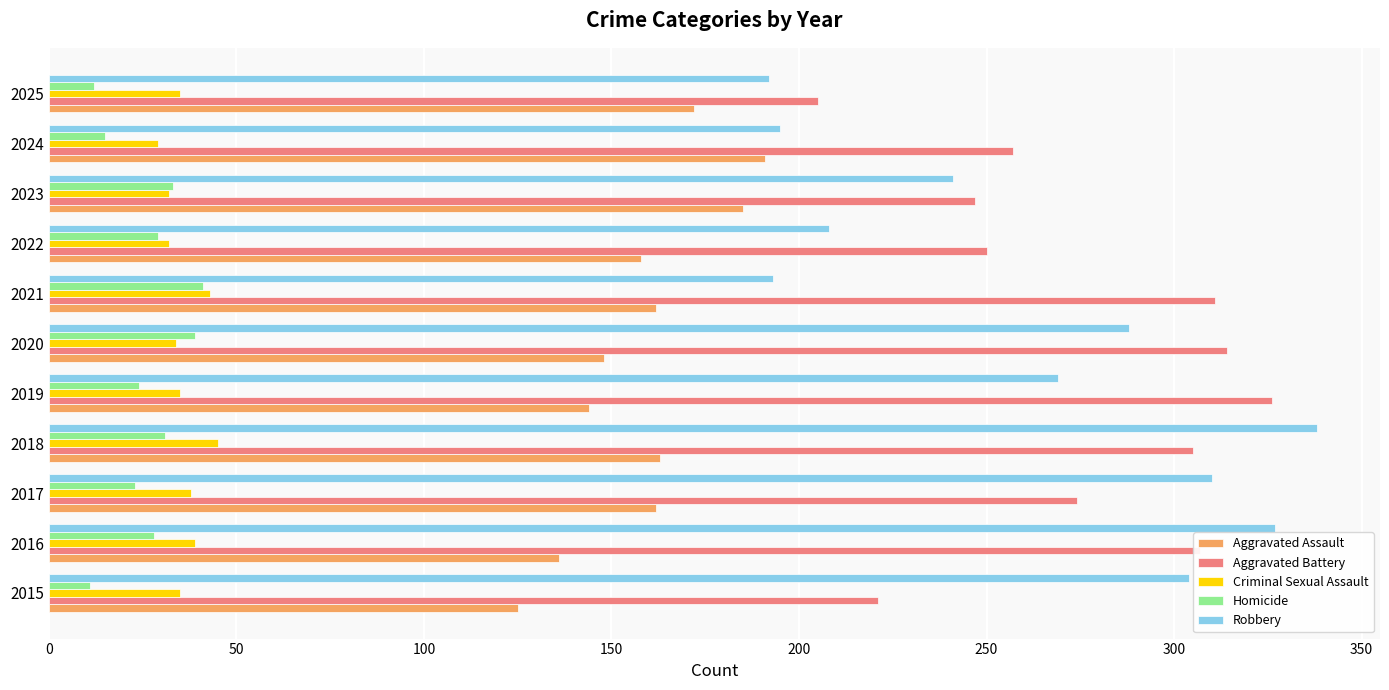

At which category is the sum across all series the highest?

2018